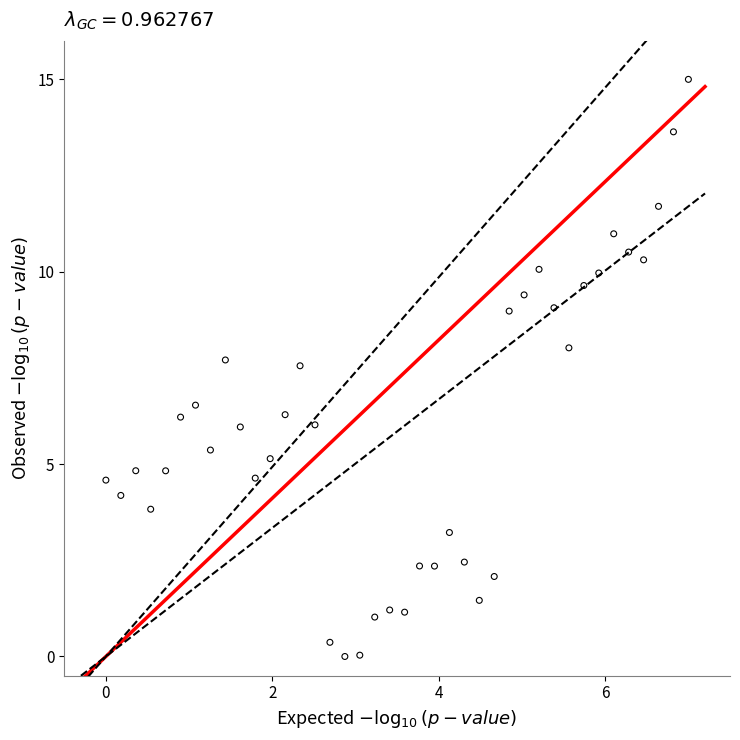

What is the range of X values (max minus min)?

7.0